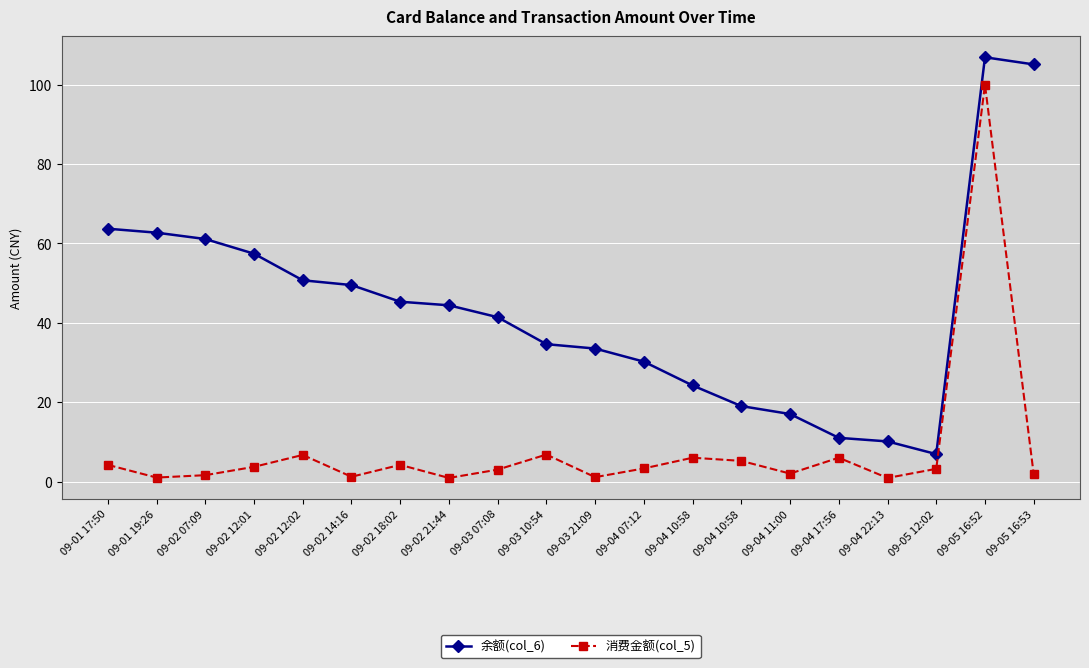

How many values in the 余额(col_6) series exceed 44?

10